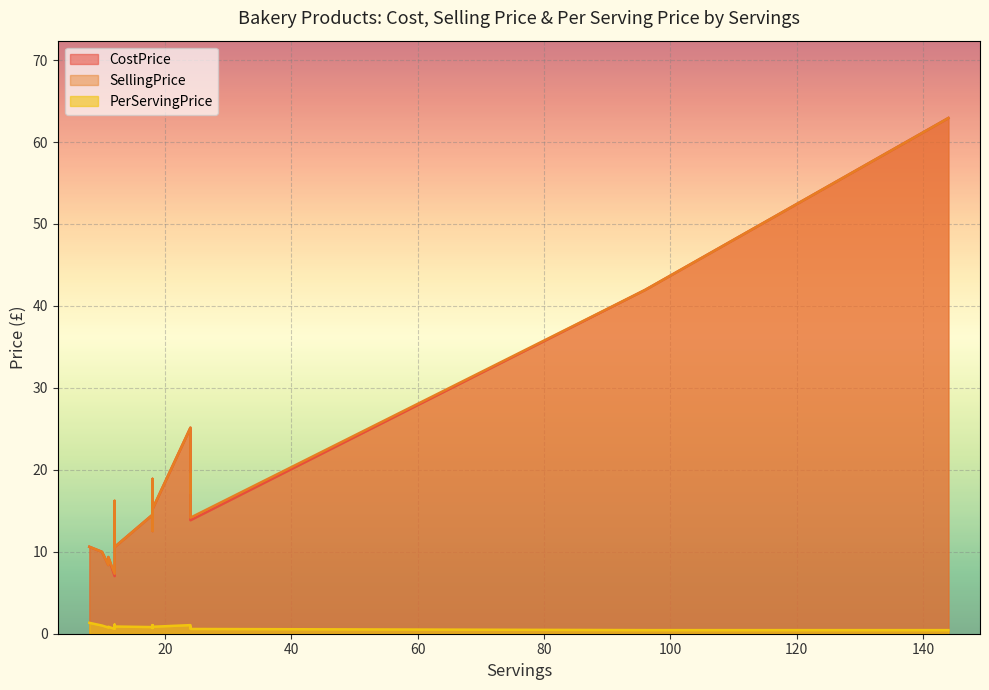

What is the label of the 15th point from the left?

12